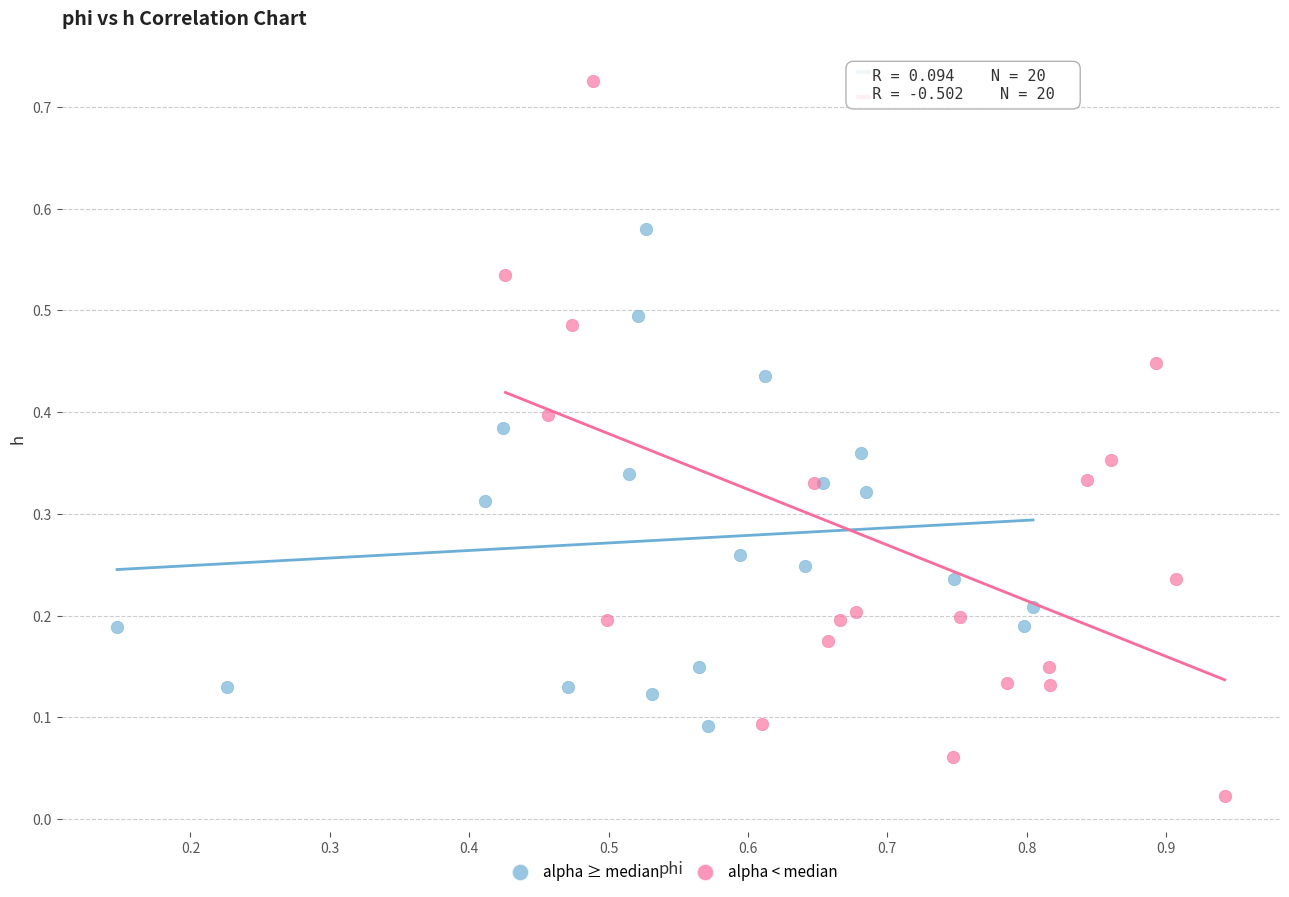

Which series contains the lowest Y value?

alpha < median